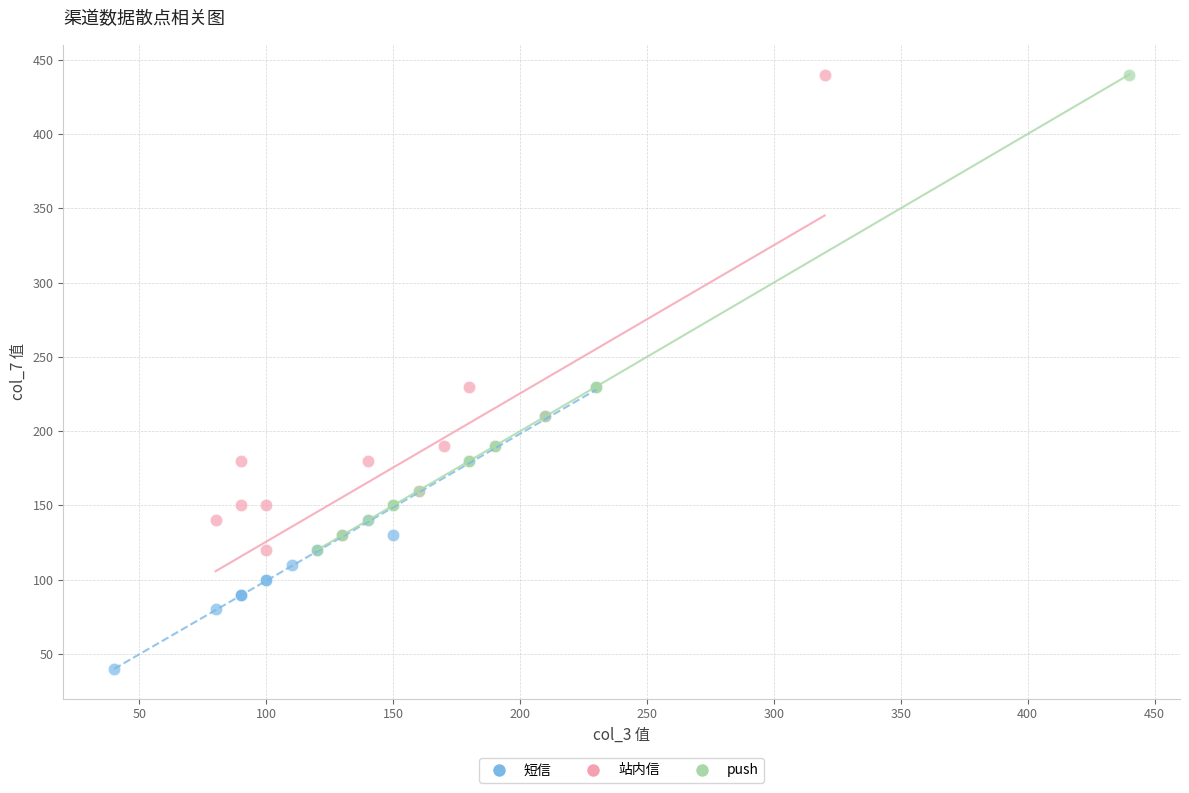

Which series contains the lowest Y value?

短信